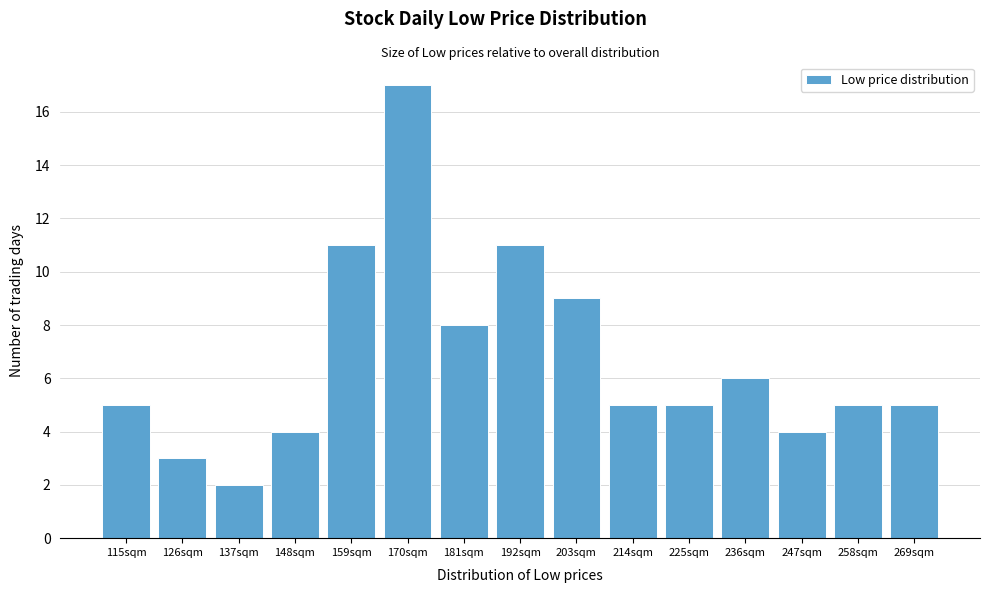

Reading left to right, list all the values displayed in this chart.

115sqm=5	126sqm=3	137sqm=2	148sqm=4	159sqm=11	170sqm=17	181sqm=8	192sqm=11	203sqm=9	214sqm=5	225sqm=5	236sqm=6	247sqm=4	258sqm=5	269sqm=5